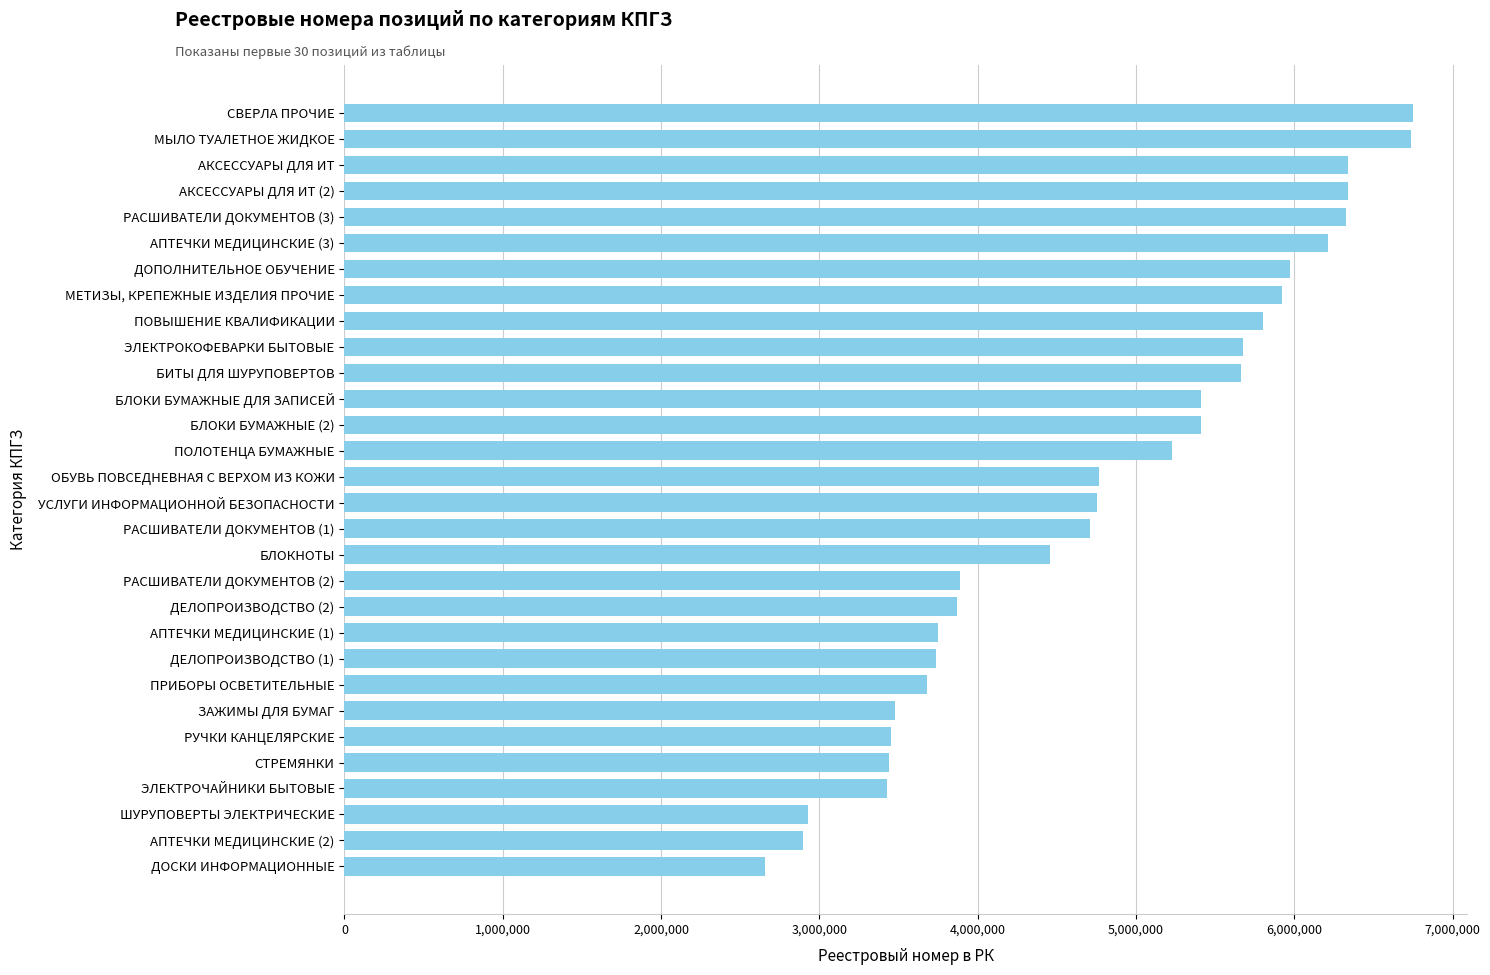

Between ПОВЫШЕНИЕ КВАЛИФИКАЦИИ and ЭЛЕКТРОЧАЙНИКИ БЫТОВЫЕ, which is larger?

ПОВЫШЕНИЕ КВАЛИФИКАЦИИ